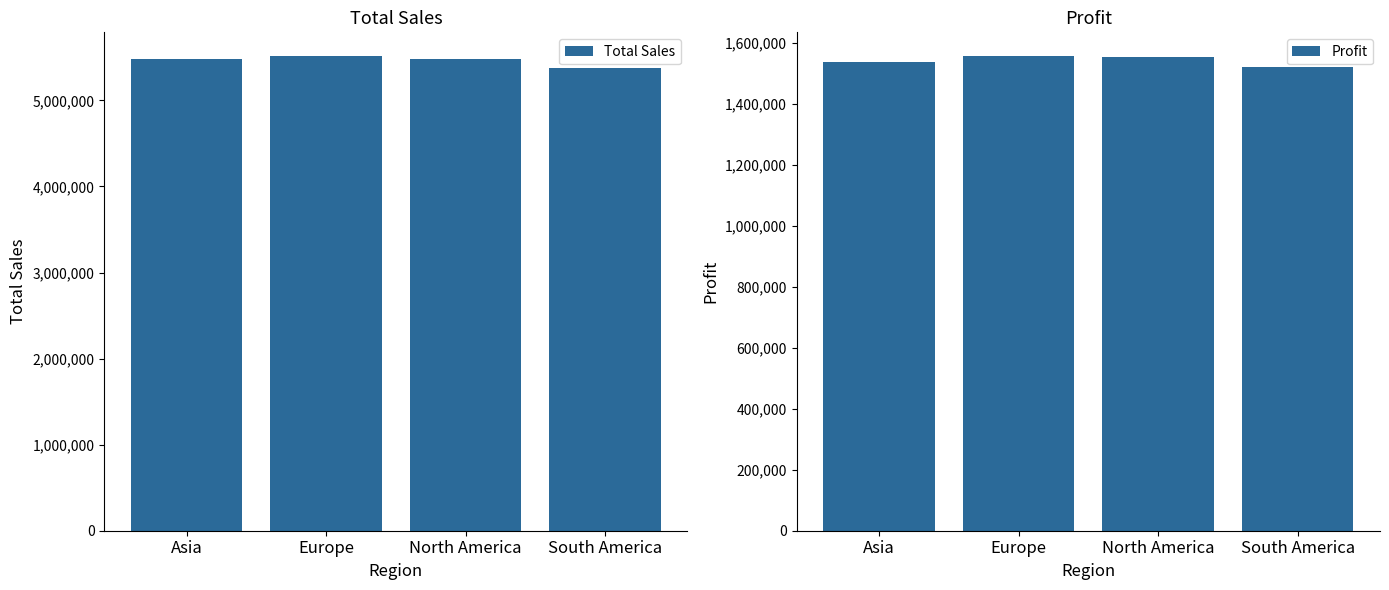

Is the value of Total Sales at Asia greater than the value of Profit at Asia?

Yes